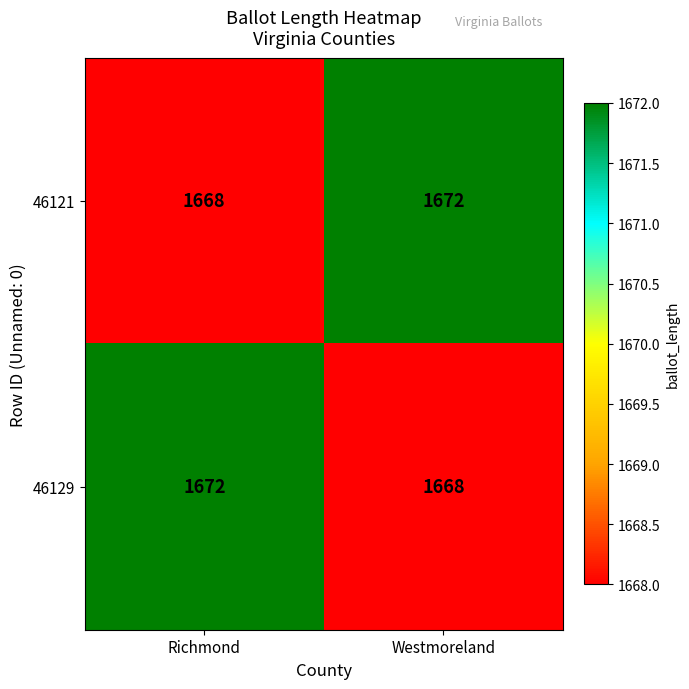

What is the difference between the maximum and minimum values in the 46121 series?

4